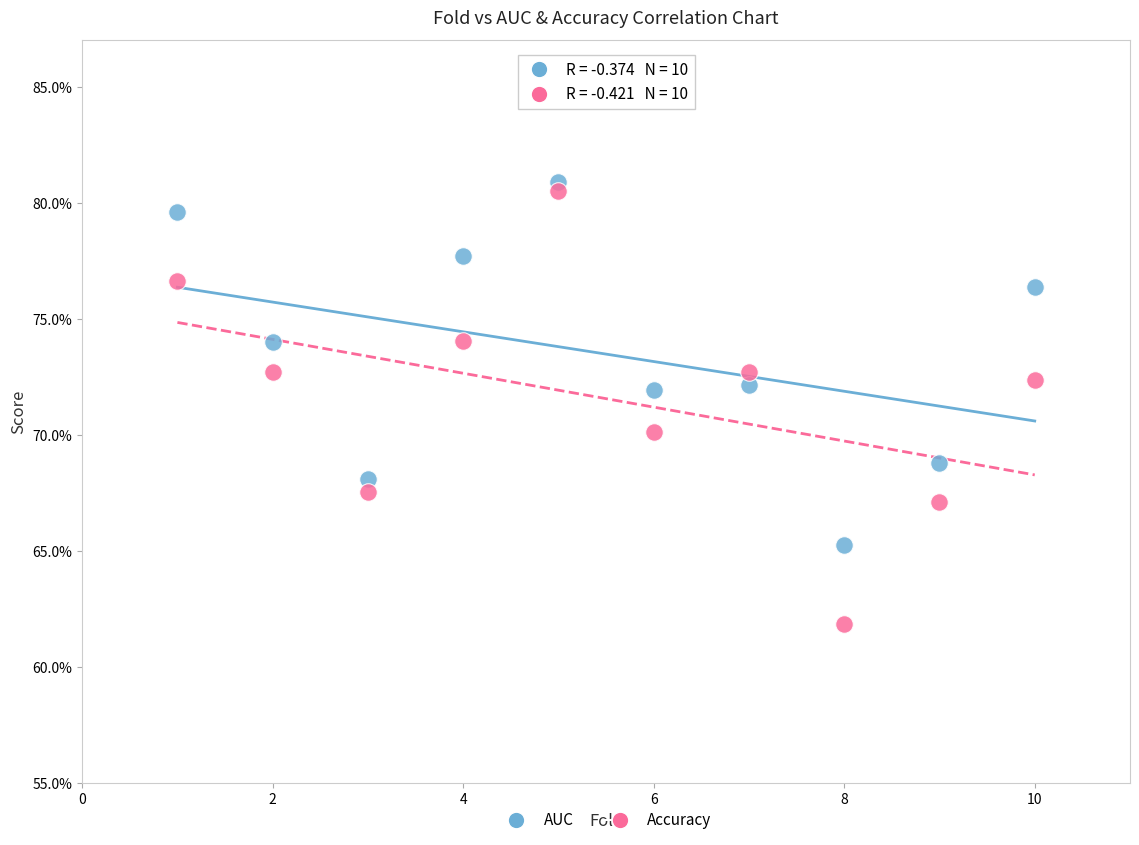

Which series contains the highest Y value?

AUC